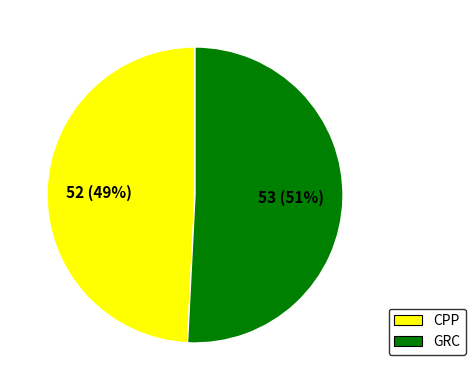

Which category has the biggest portion of the pie?

GRC